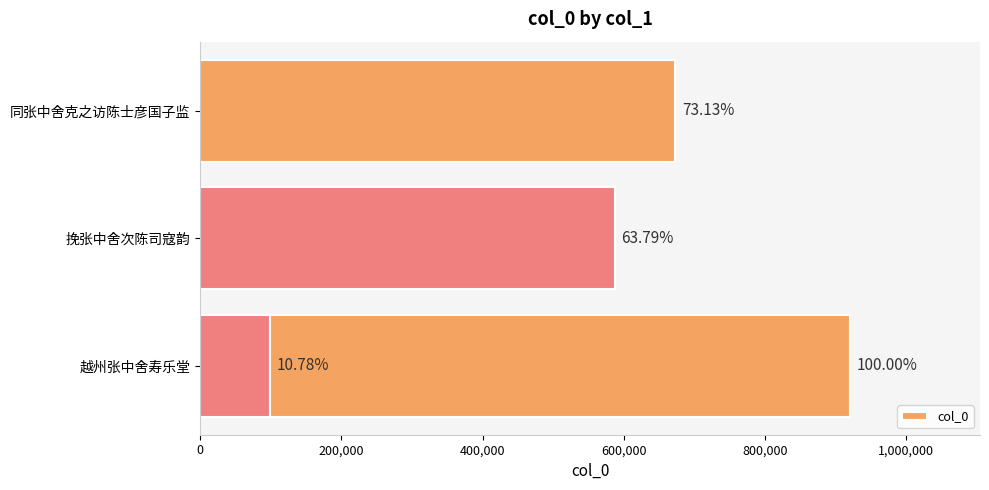

What is the difference between the second highest and minimum values?

573934